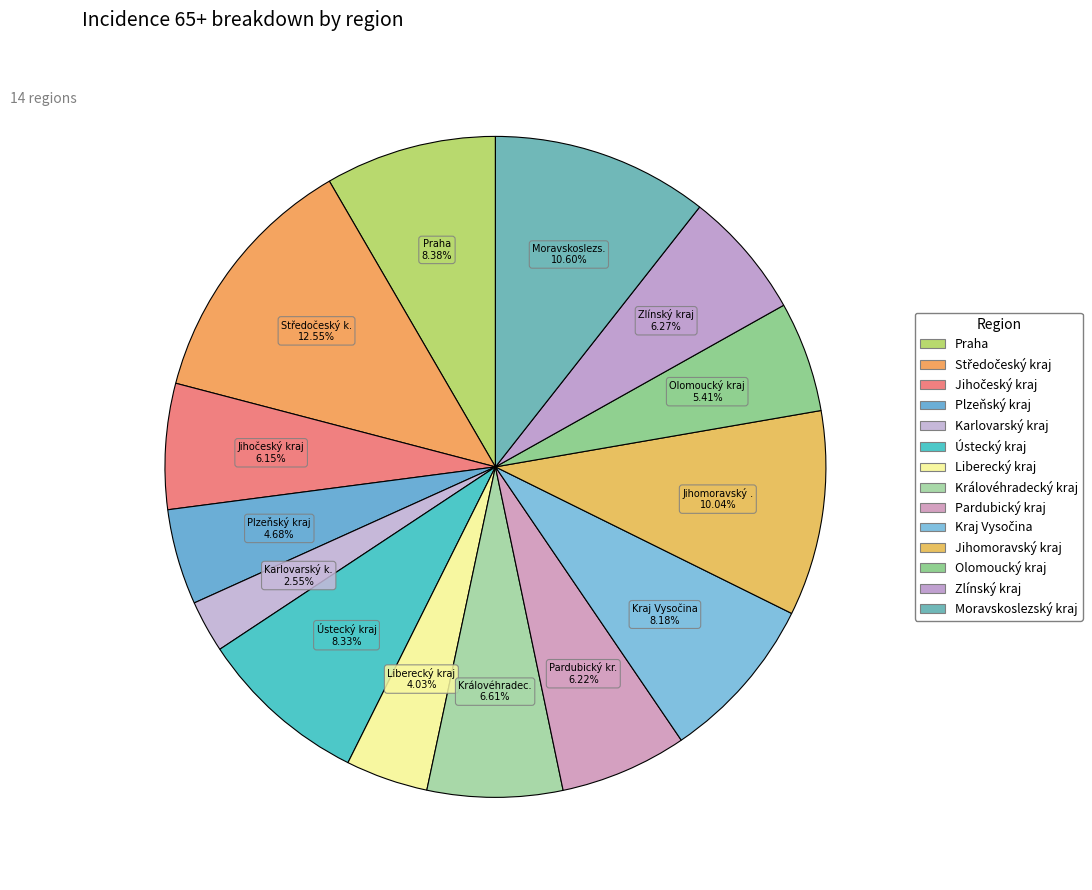

To the nearest percent, what is the difference between the largest and smallest slice percentages?

10%